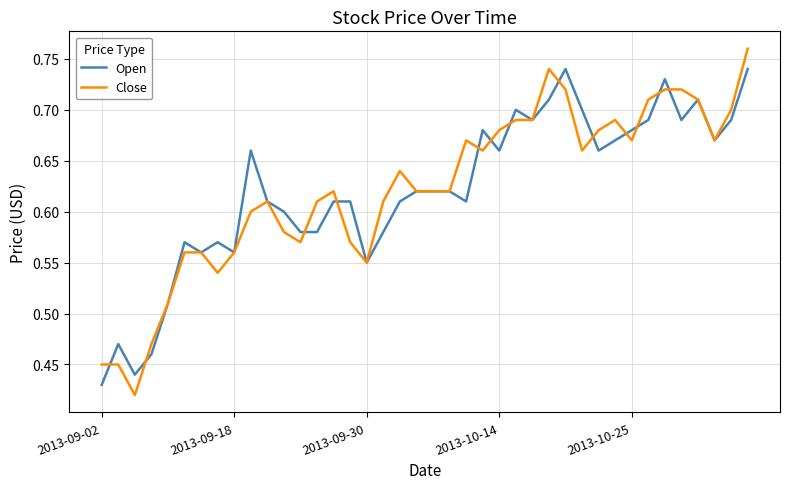

Which series has the largest range (max minus min)?

Close